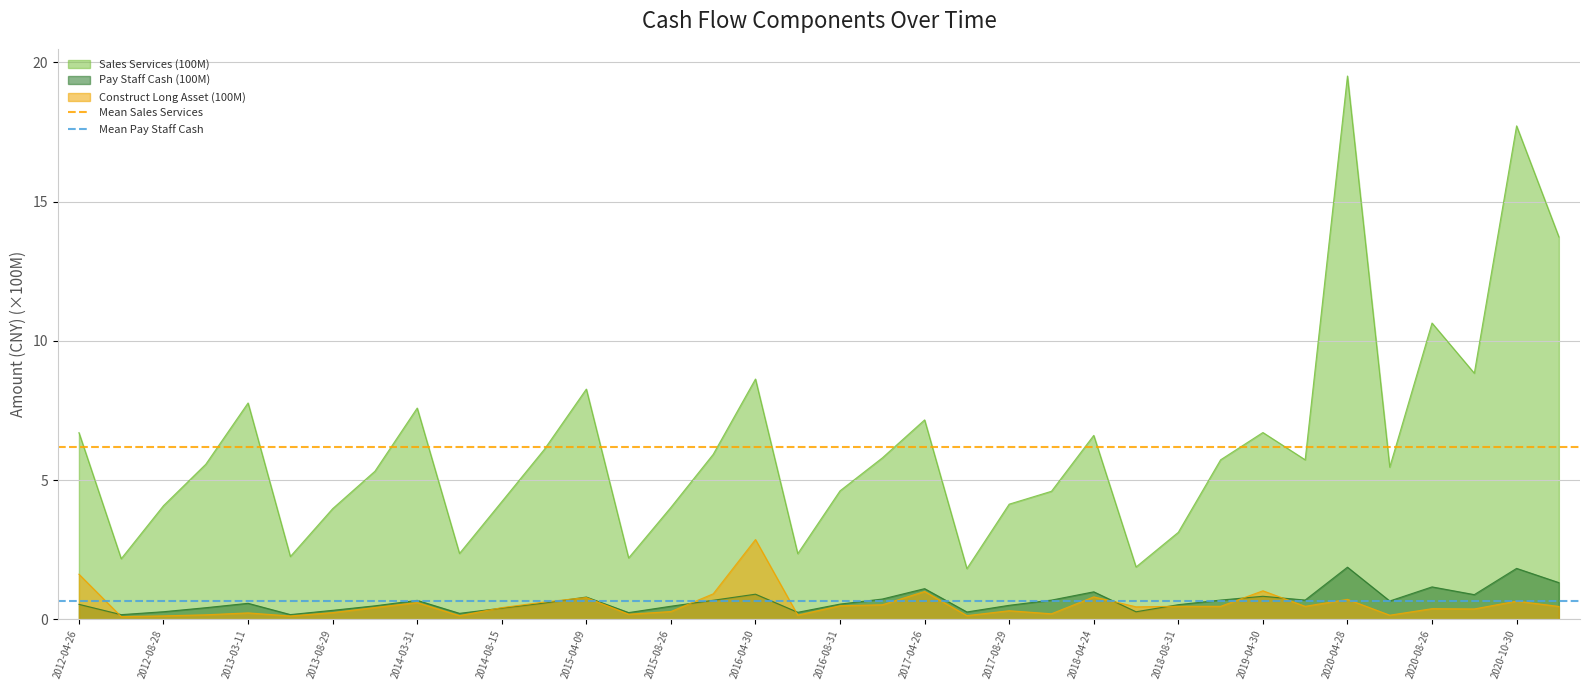

The Construct Long Asset (100M) series shows 2.9 at 2016-04-30. True or false?

True